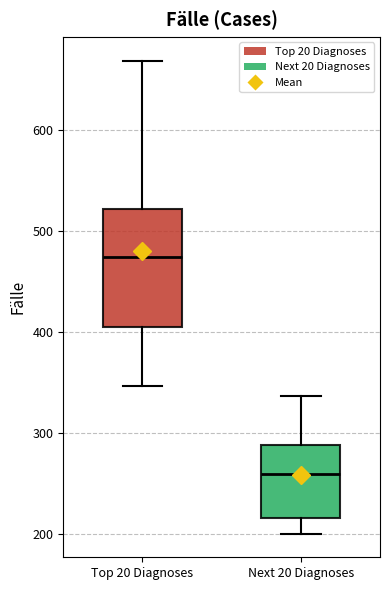

Comparing the boxes themselves (not the whiskers), which one is the tallest?

Top 20 Diagnoses